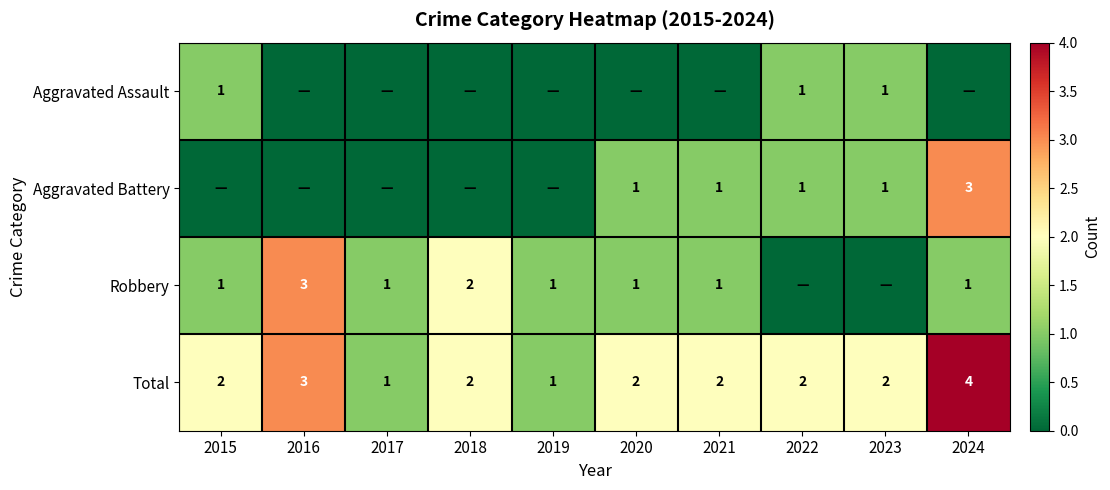

How many Total values are between 2 and 3?

7